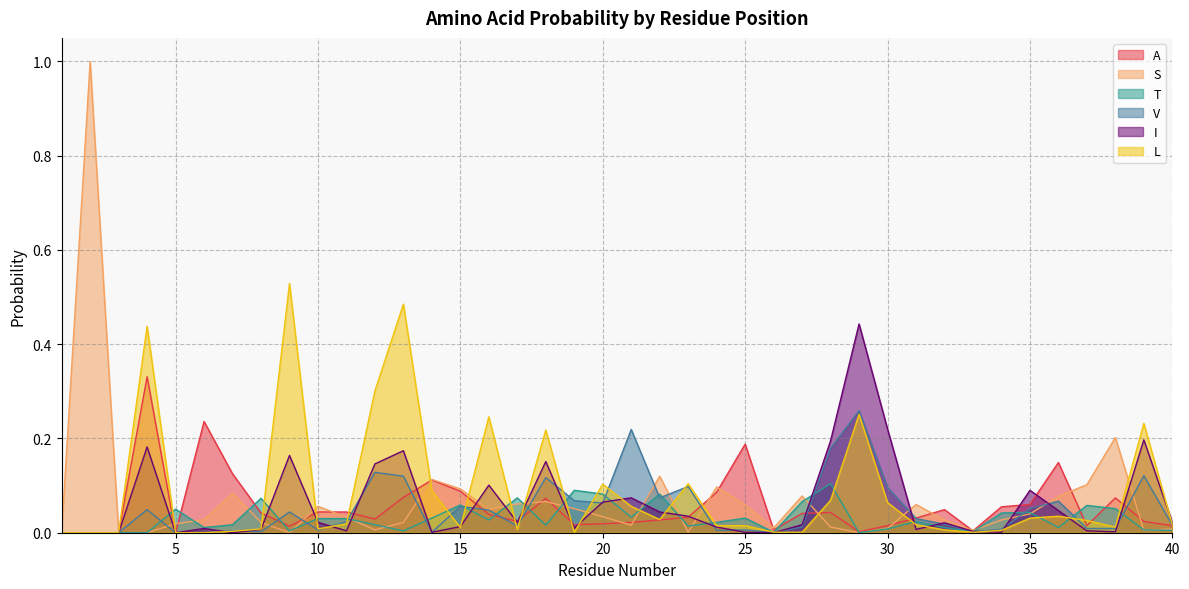

What is the total value across all series at 39?

0.6